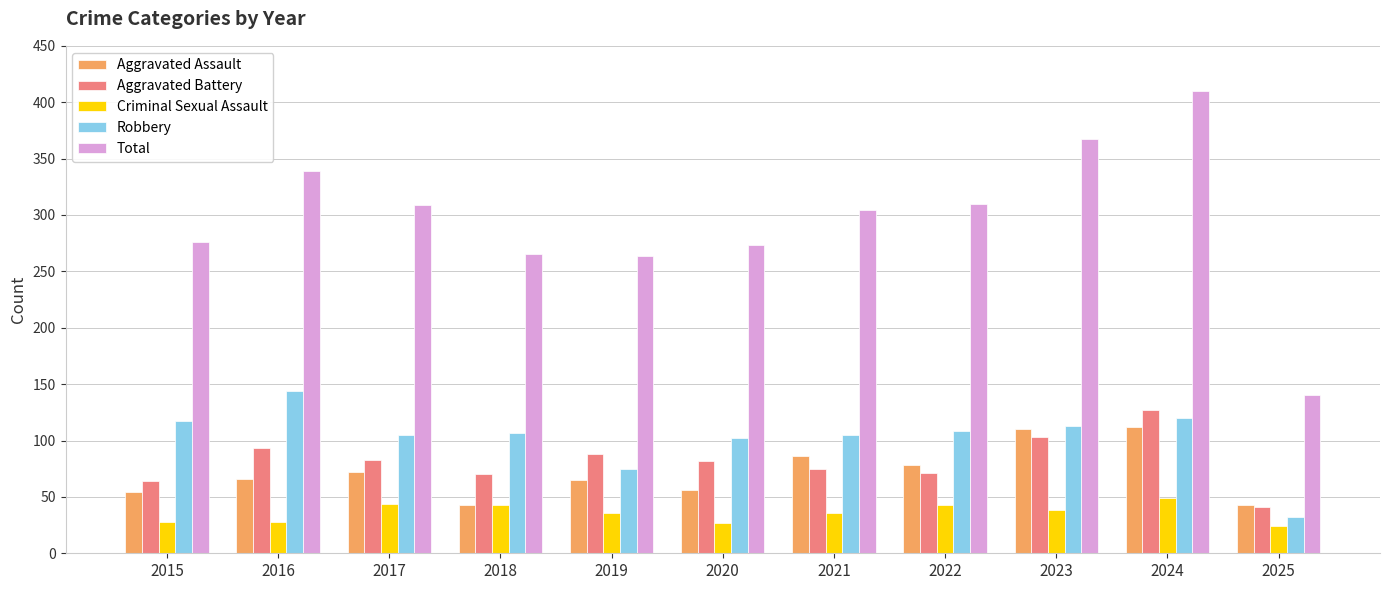

Are the bars horizontal?

No